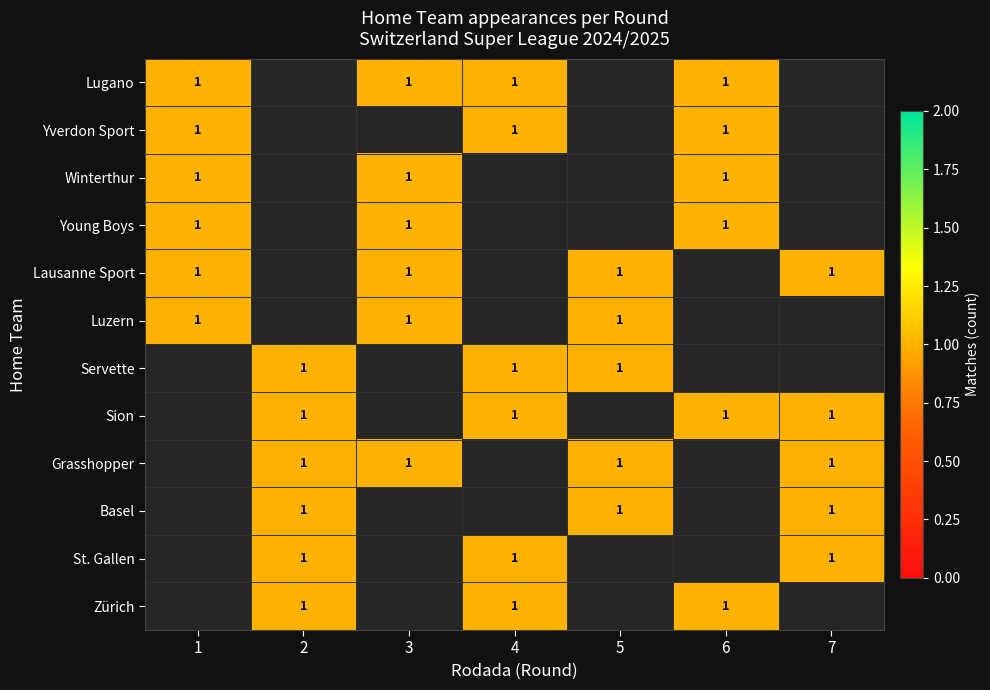

How many distinct data groups are displayed?

12